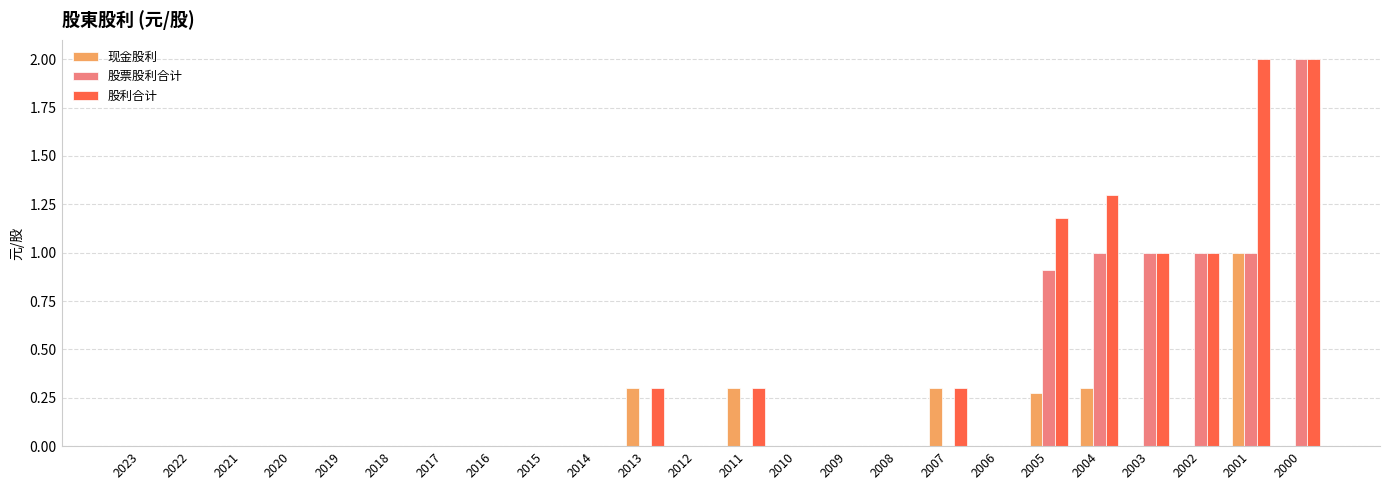

The value of 股利合计 at 2013 is 0.3. True or false?

True